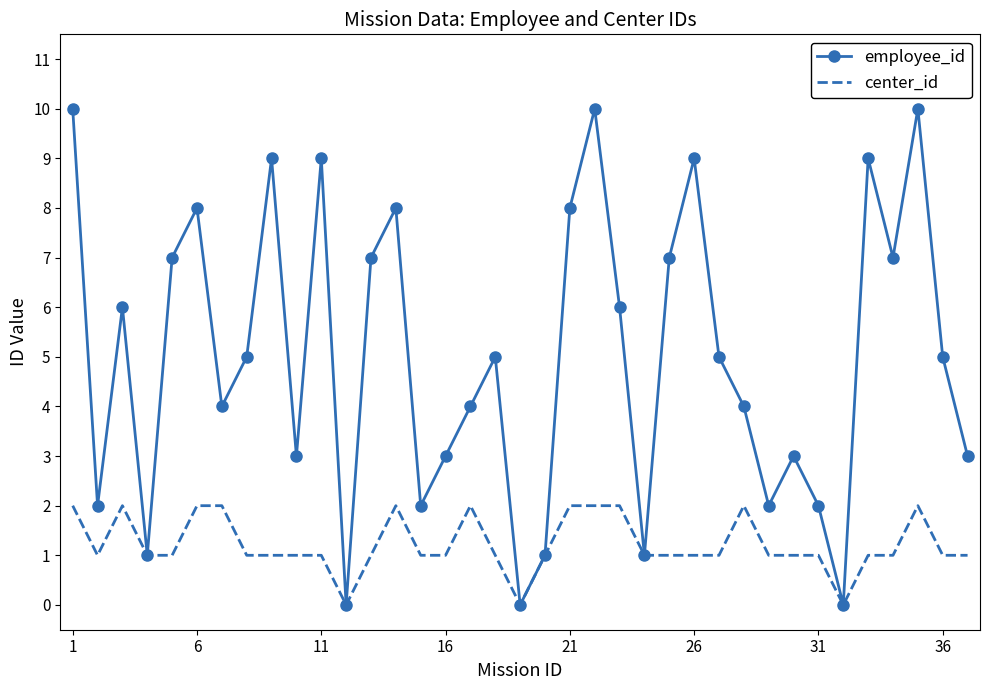

What is the difference between the maximum and second lowest values in the center_id series?

2